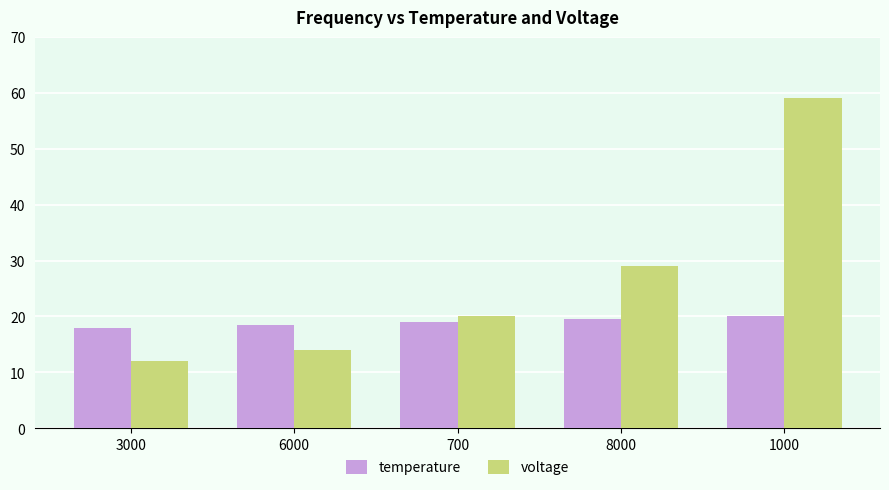

What is the label of the 3rd bar from the right?

700